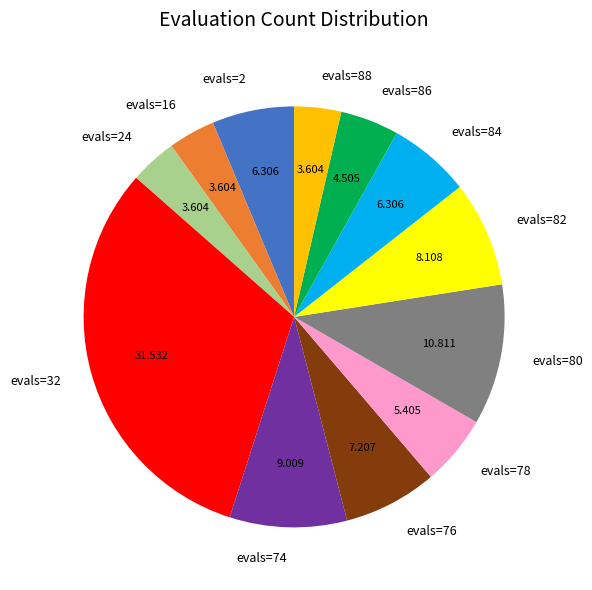

Is the sum of evals=80 and evals=32 greater than half?

No